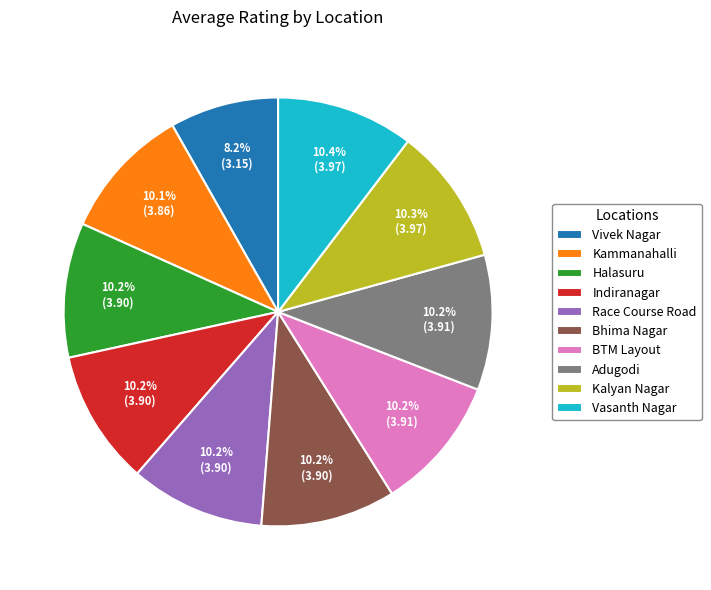

Is Vasanth Nagar the majority of the pie?

No